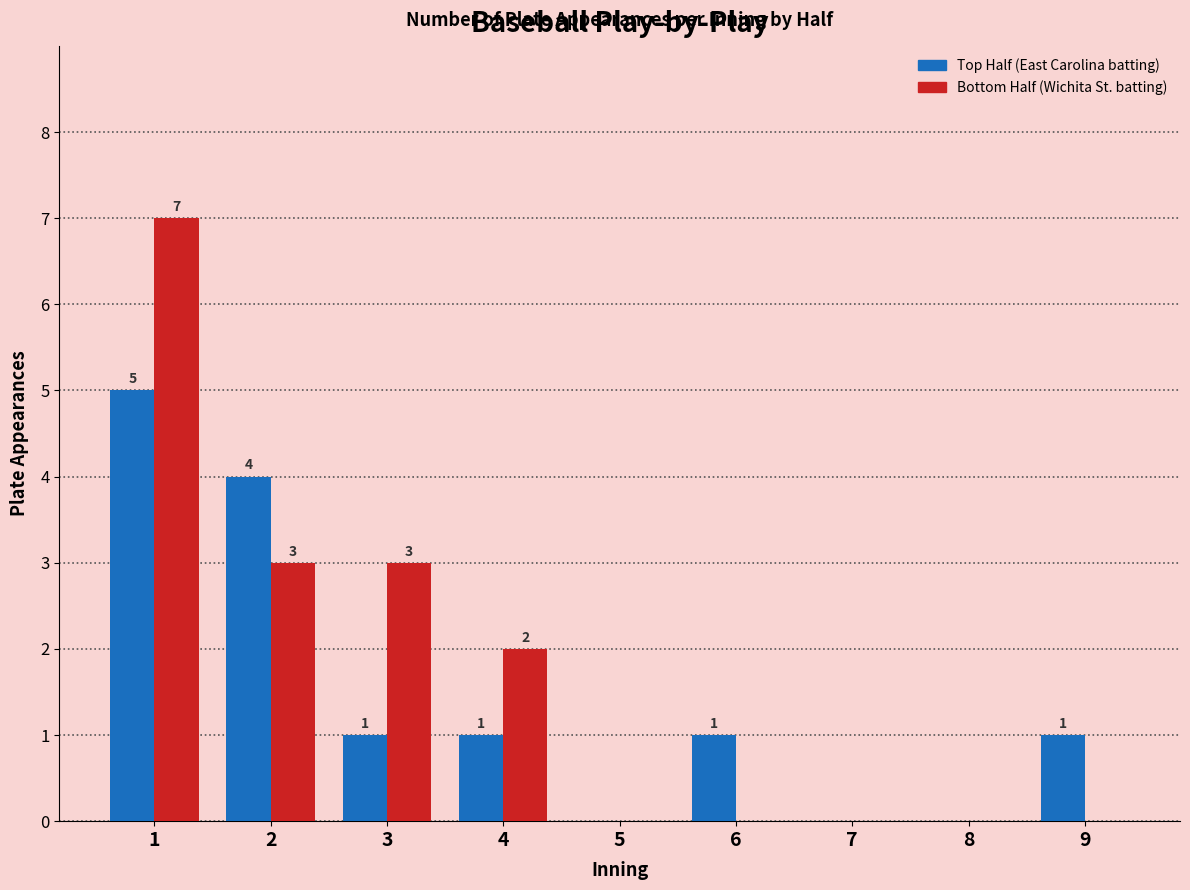

Which series changed the most between 3 and 4?

Bottom Half (Wichita St. batting)